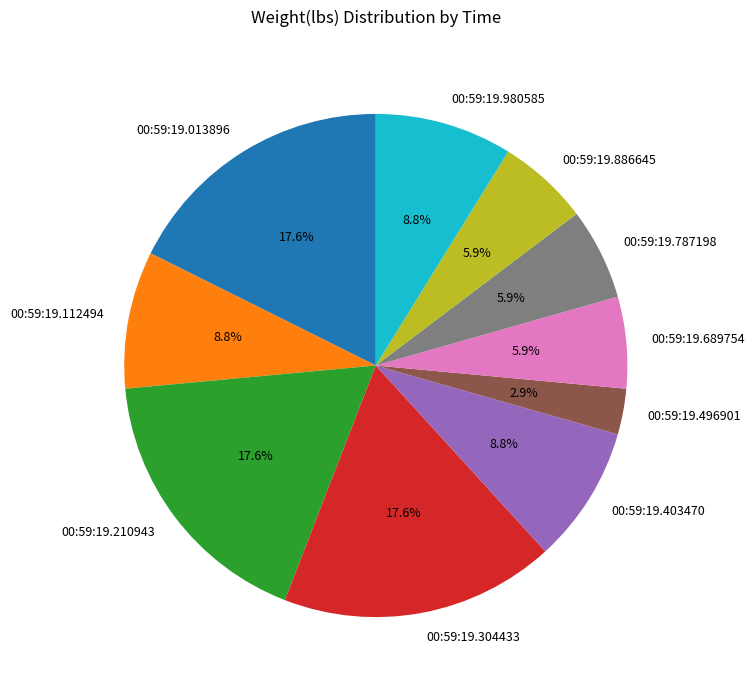

Which has a higher value, 00:59:19.980585 or 00:59:19.886645?

00:59:19.980585